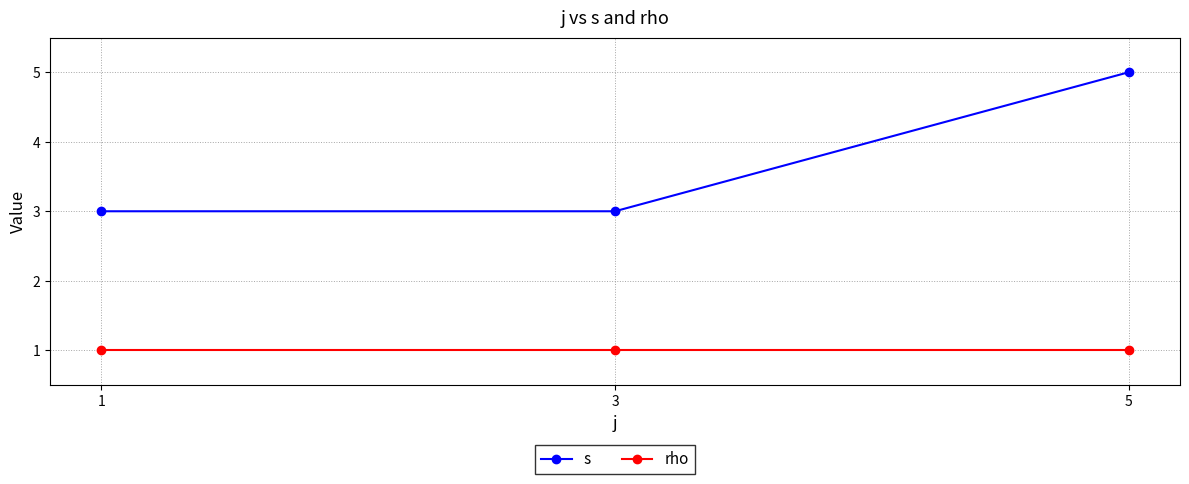

Which series has the largest range (max minus min)?

s